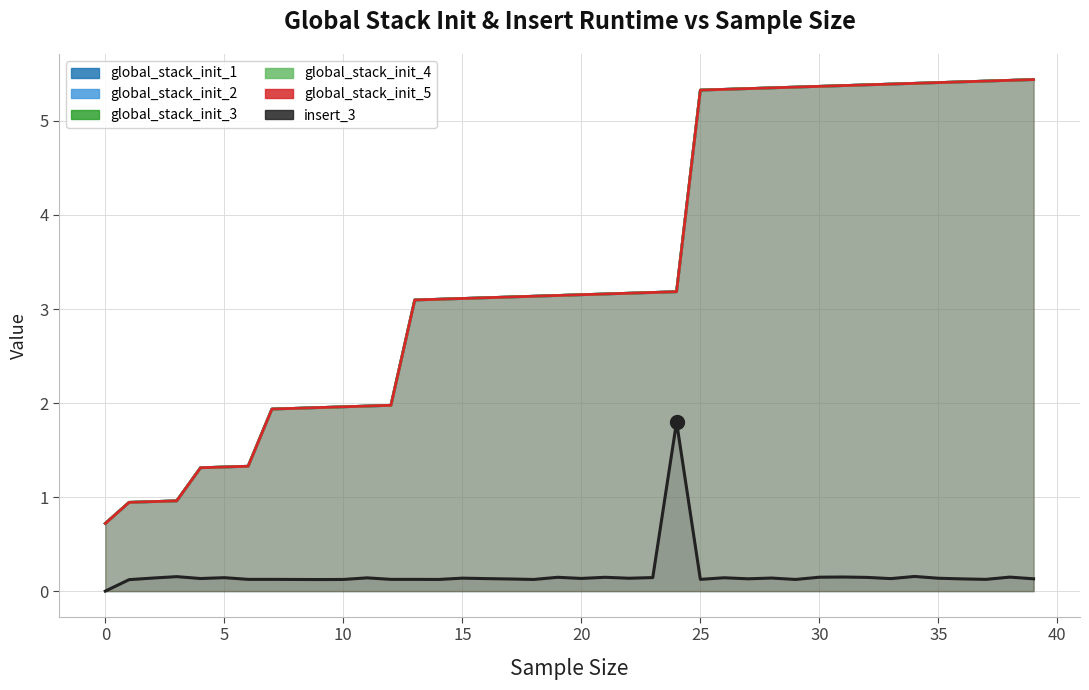

What is the difference between the global_stack_init_2 values at 24 and 15?

0.1